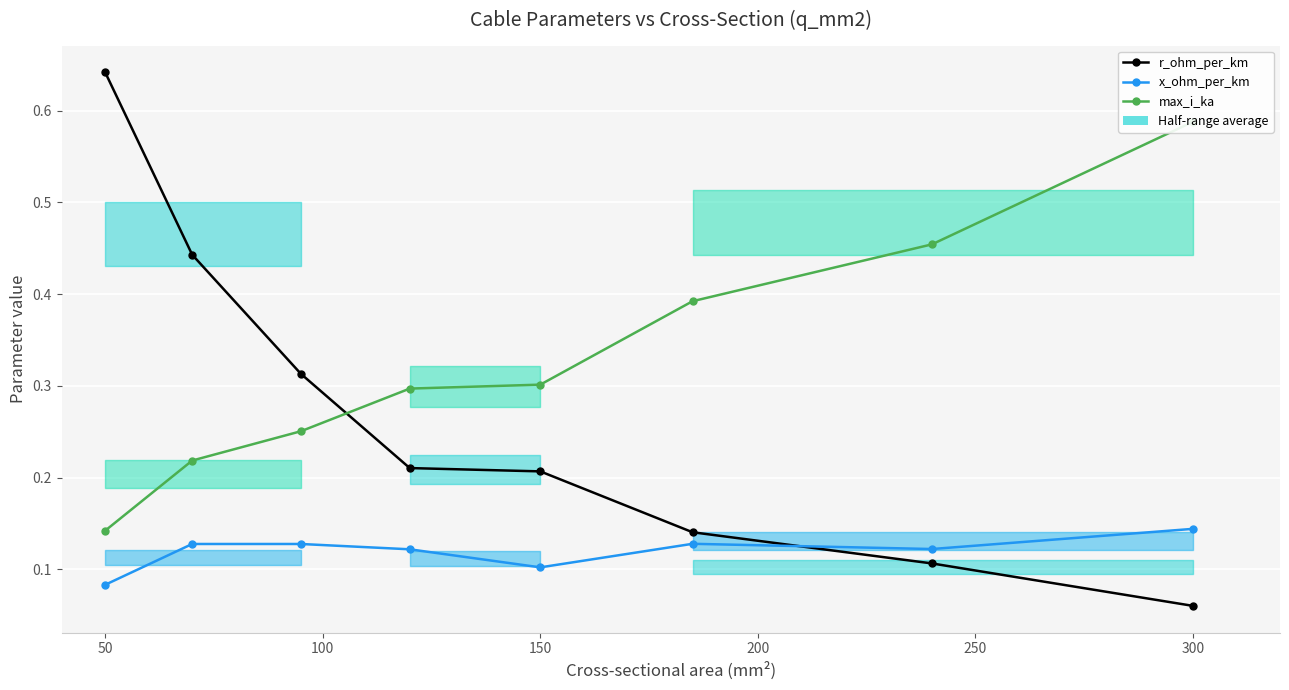

What is the average value of the x_ohm_per_km series?

0.1